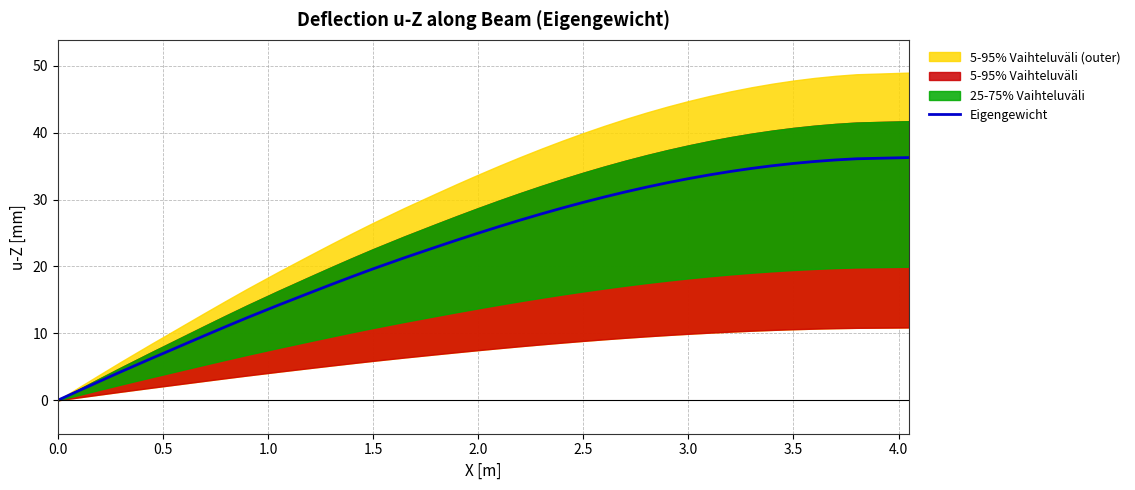

What is the highest value of the Eigengewicht series?

36.3